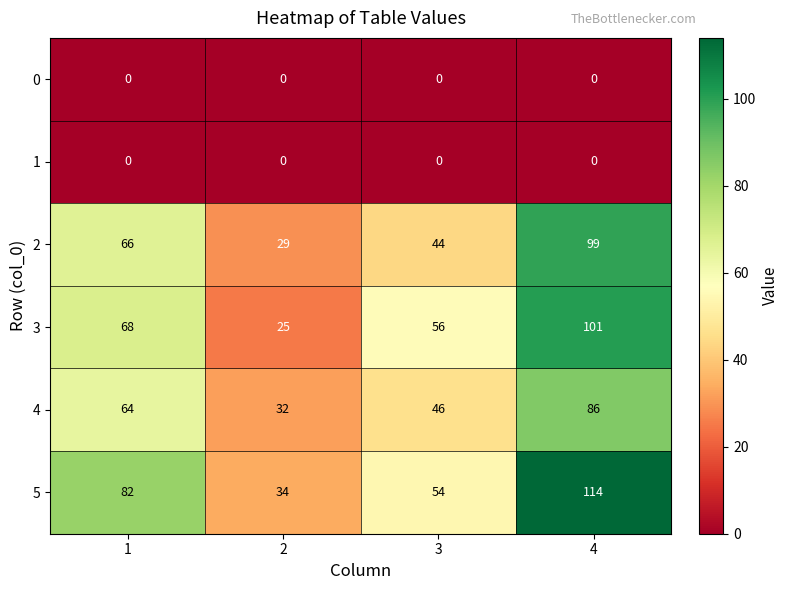

What is the total value across all series at 3?

200